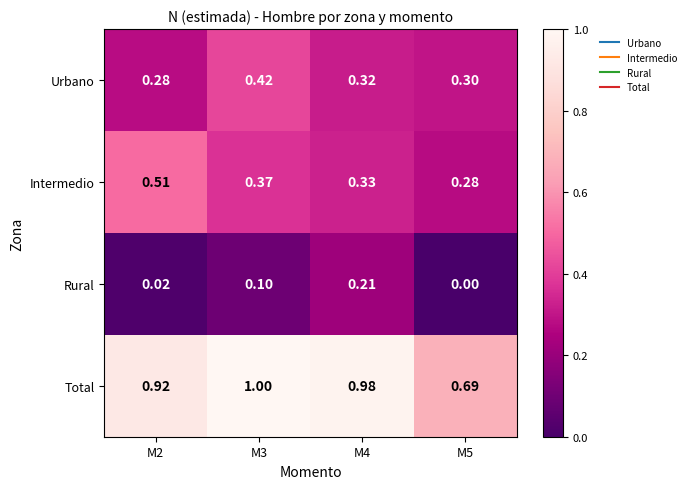

At how many categories does at least one series exceed 0?

4